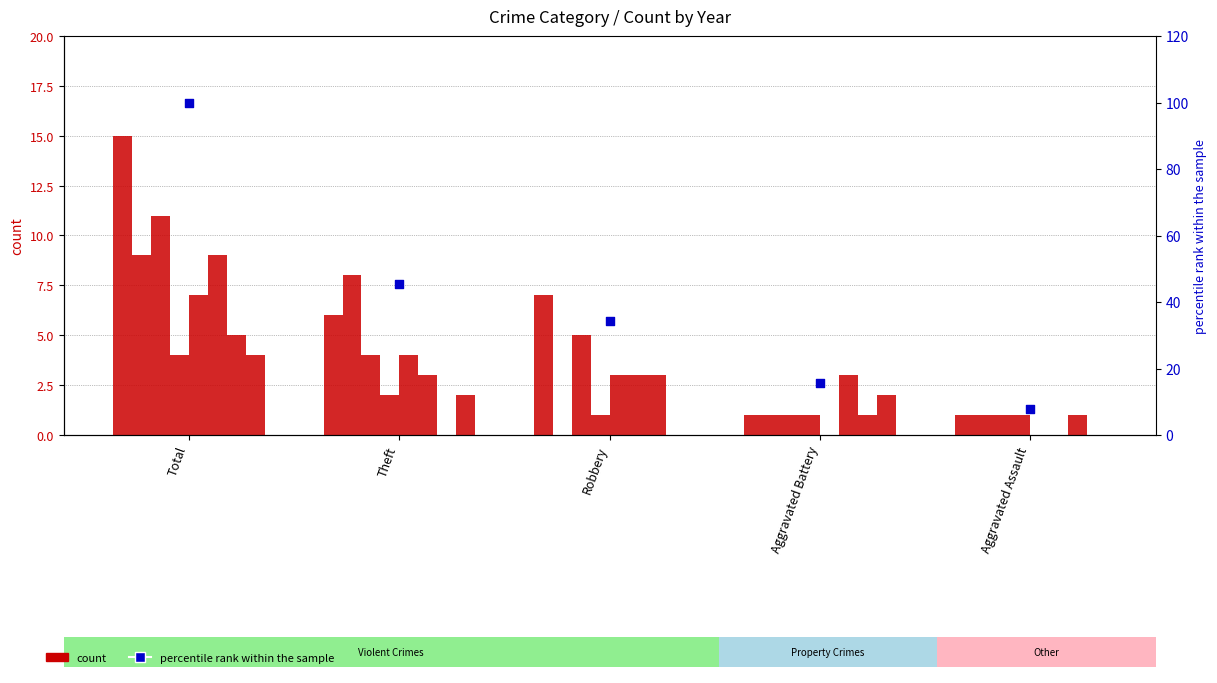

What is the change in value from Total to Aggravated Battery?

-84.4